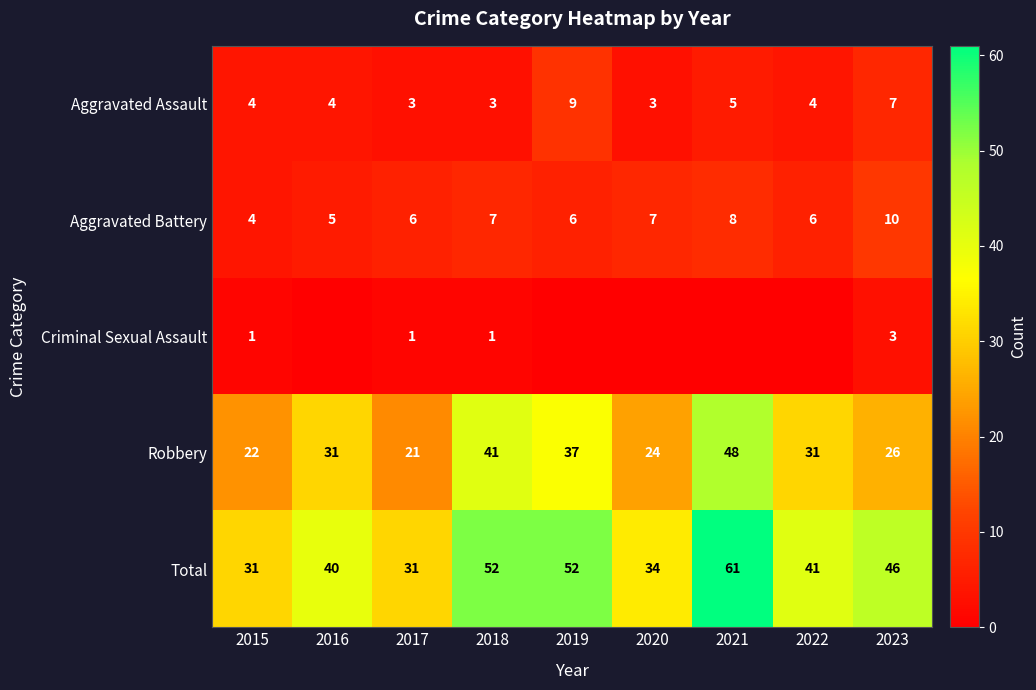

List the series in order of their peak value, lowest first.

Criminal Sexual Assault, Aggravated Assault, Aggravated Battery, Robbery, Total